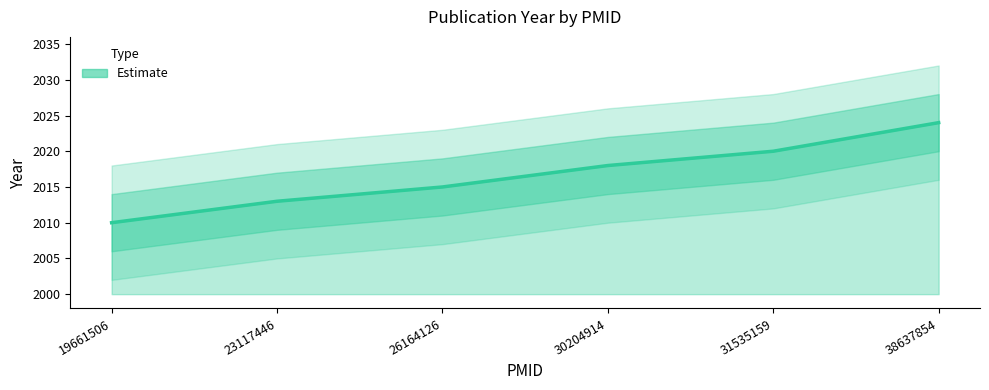

How many lines are shown in the chart?

1